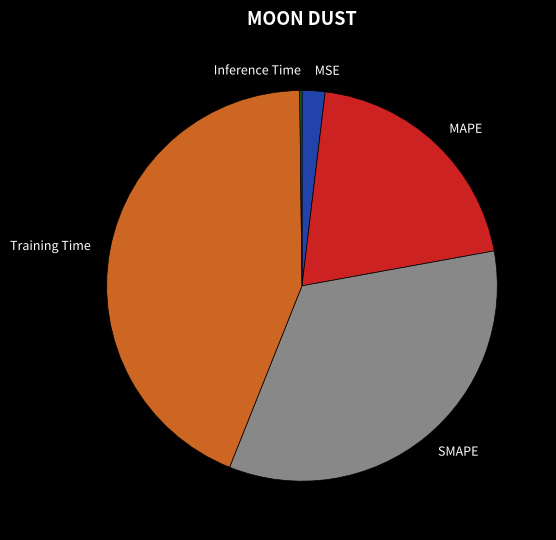

What is the largest slice in the pie chart?

Training Time